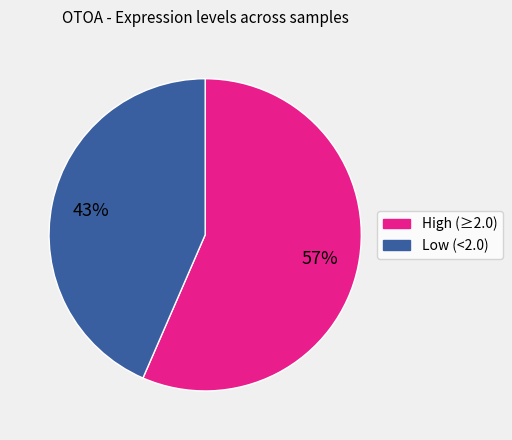

Does any single category account for the majority?

Yes